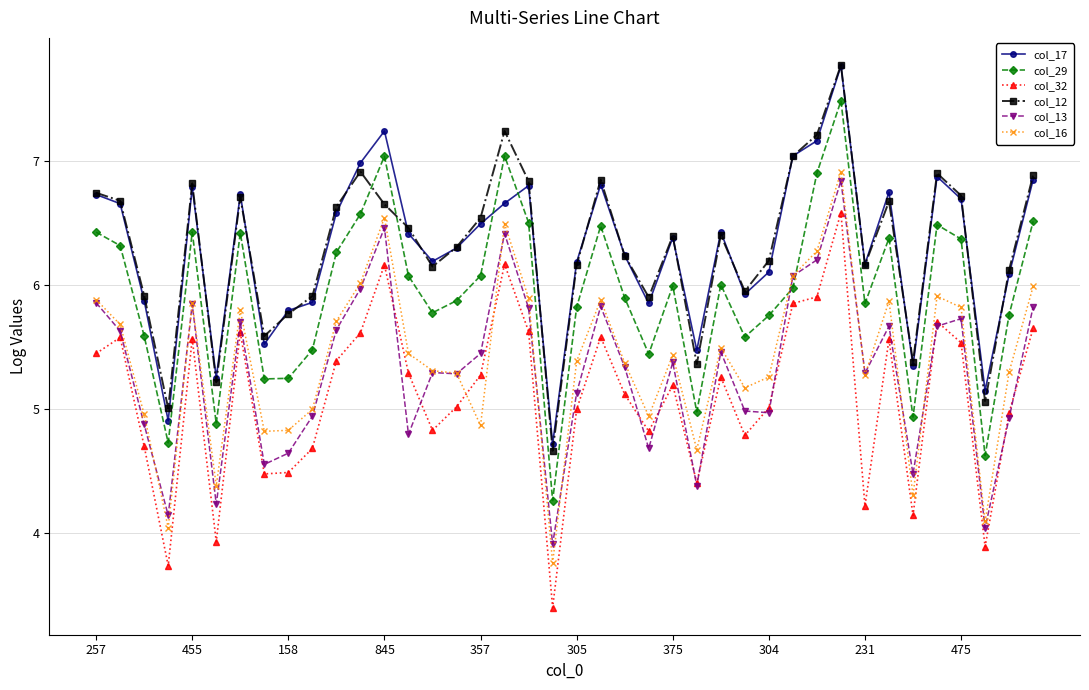

True or false: col_13 has more than 2 points higher than both neighbors.

True